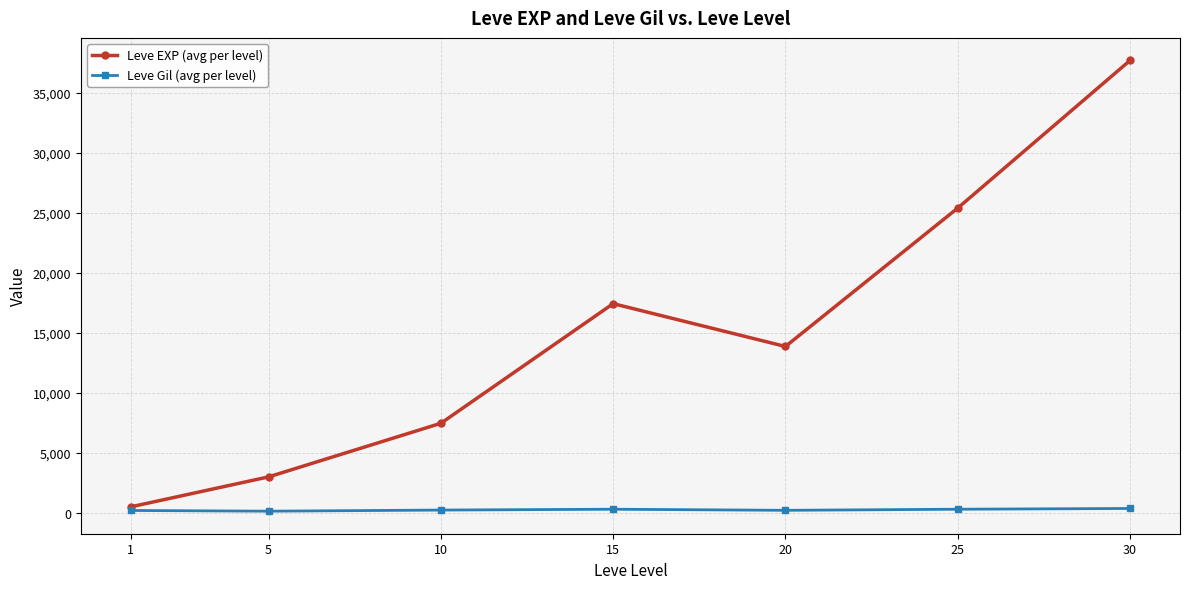

Where does the Leve EXP (avg per level) series first go above 13876?

15